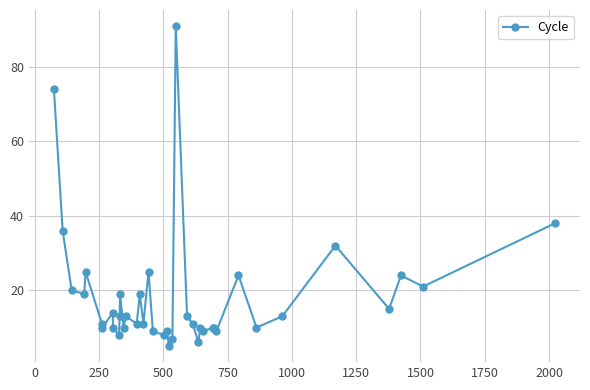

What is the difference between the maximum and minimum values?

86